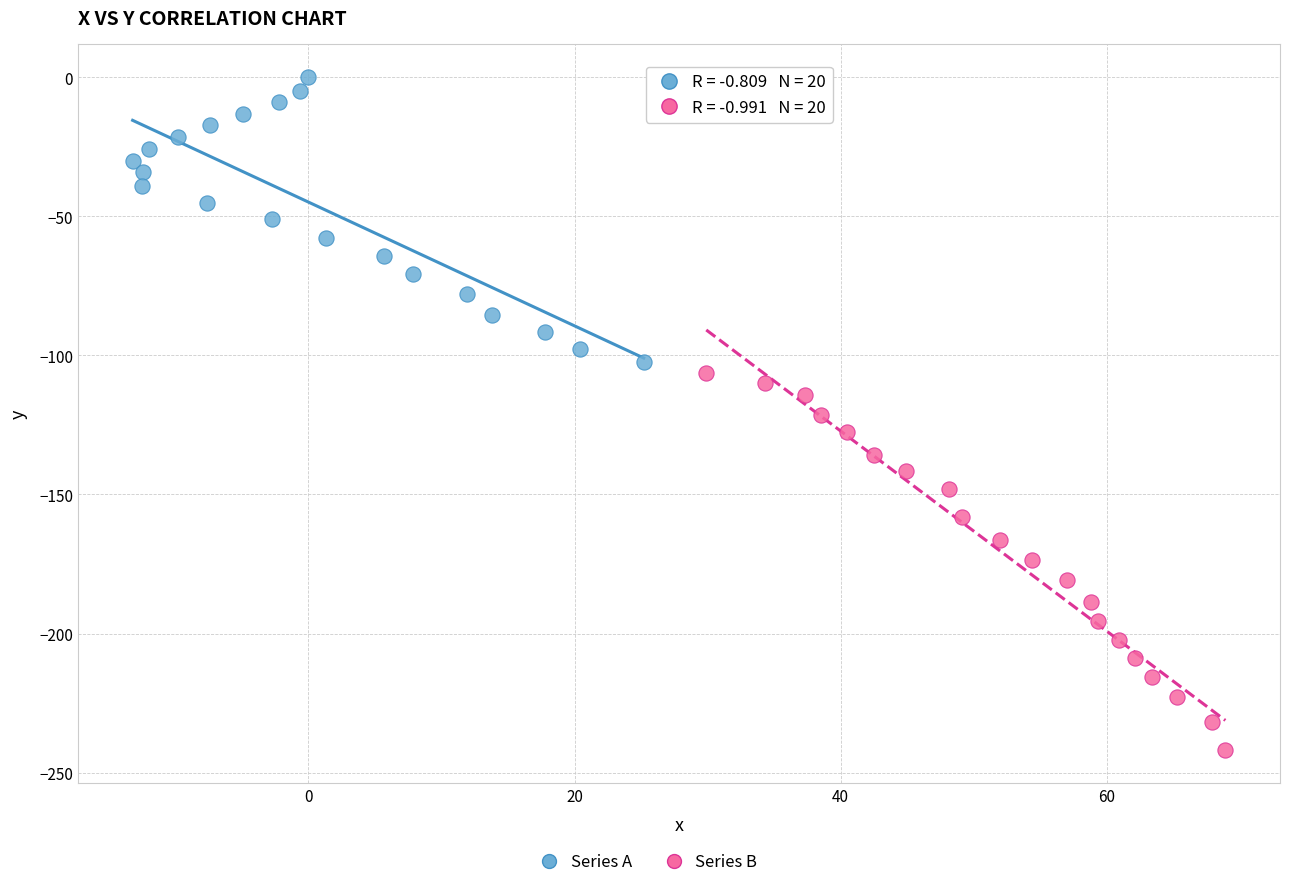

Which series reaches the maximum Y coordinate?

Series A